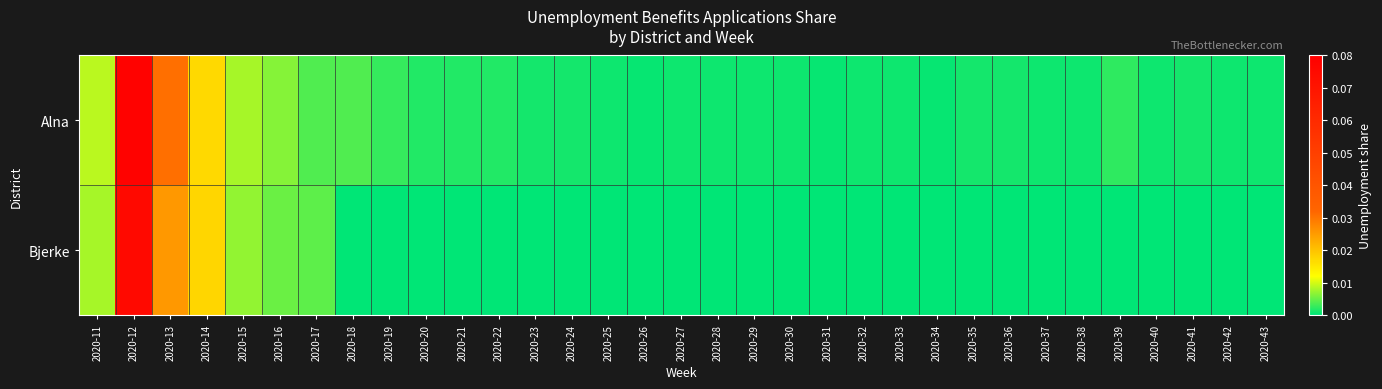

Count the number of categories in the chart.

33